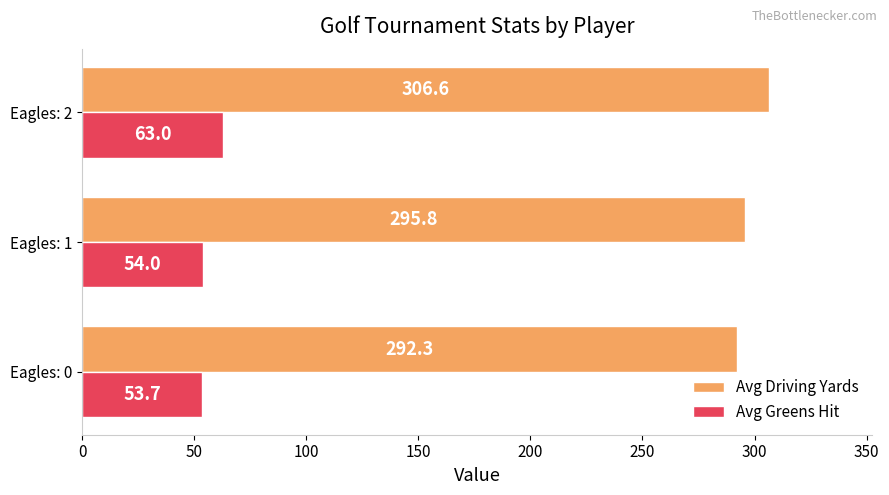

What value does the Avg Driving Yards series have at Eagles: 1?

295.8